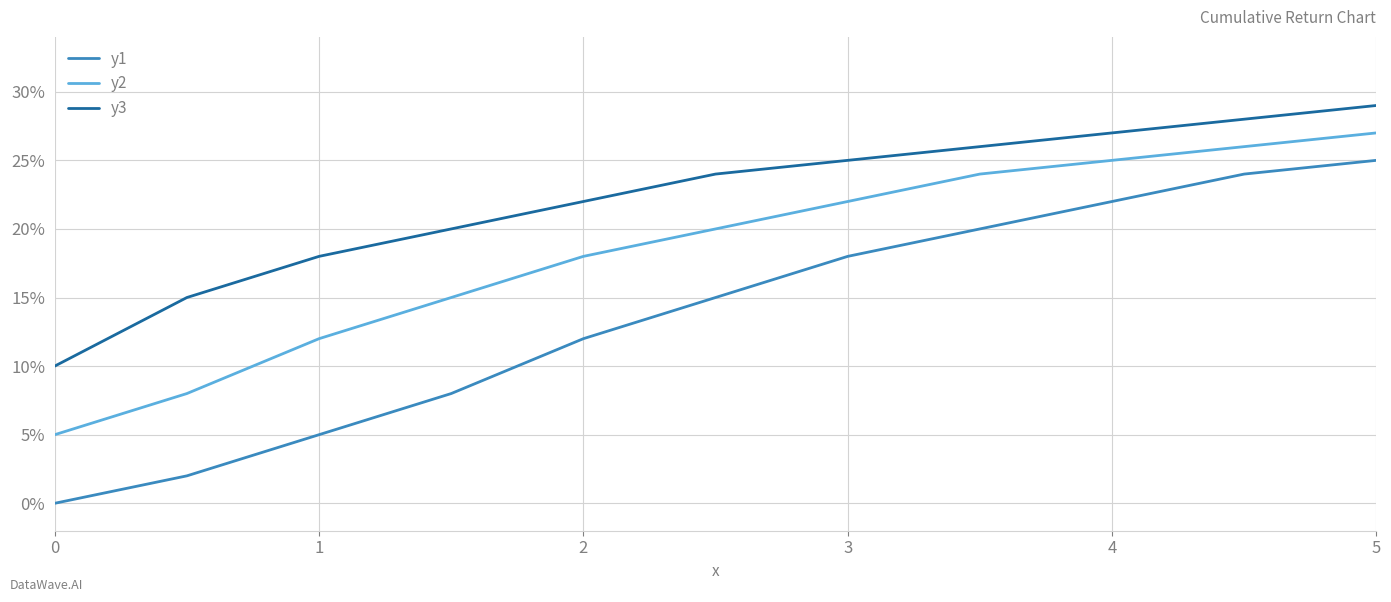

True or false: y2 has more than 0 points higher than both neighbors.

False